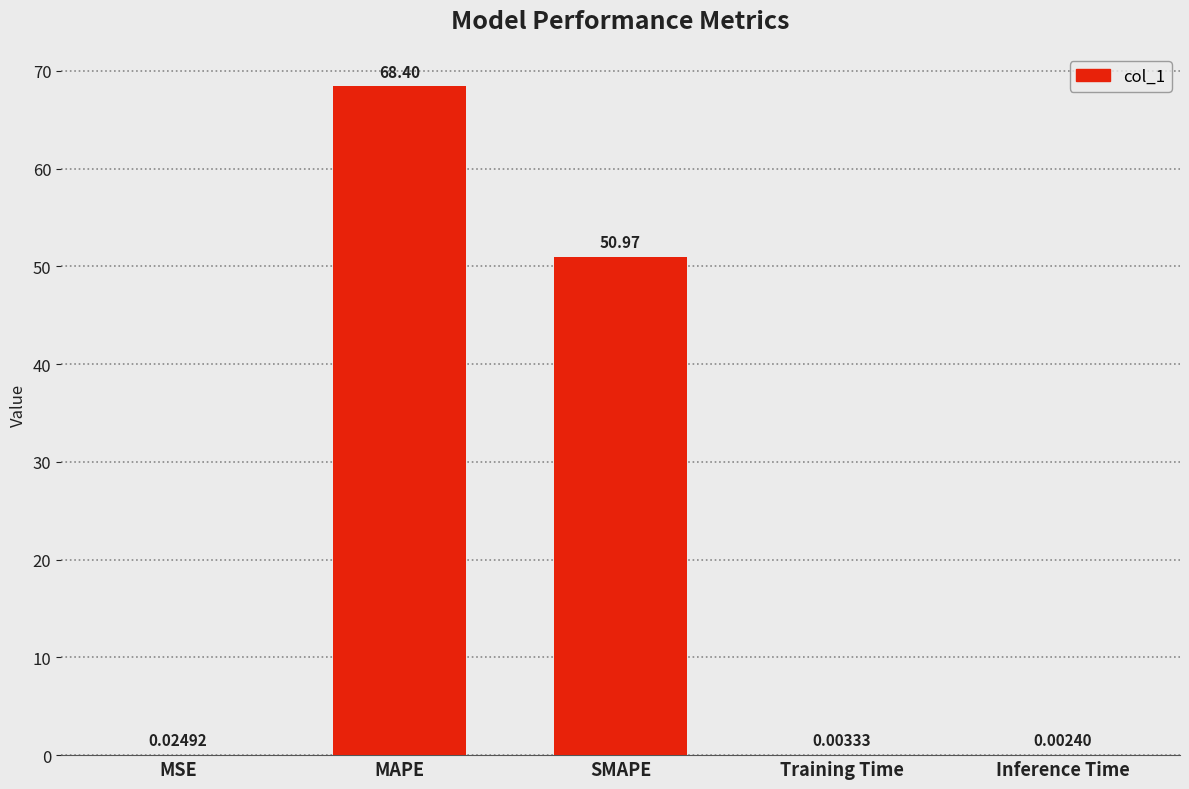

At which category does the chart reach its peak across all series?

MAPE